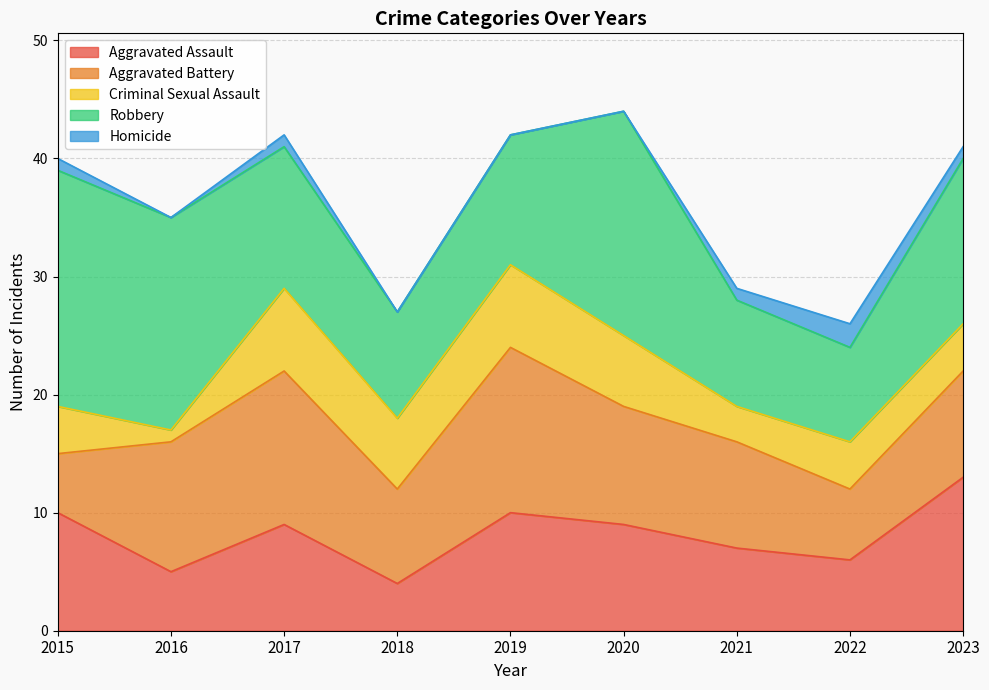

Reading left to right, transcribe all the data shown in this chart.

Aggravated Assault: 10	5	9	4	10	9	7	6	13
Aggravated Battery: 5	11	13	8	14	10	9	6	9
Criminal Sexual Assault: 4	1	7	6	7	6	3	4	4
Robbery: 20	18	12	9	11	19	9	8	14
Homicide: 1	0	1	0	0	0	1	2	1